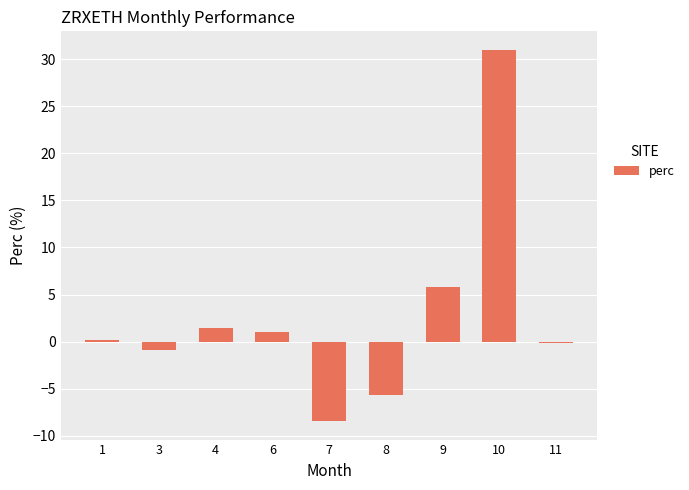

What is the average value?

2.7